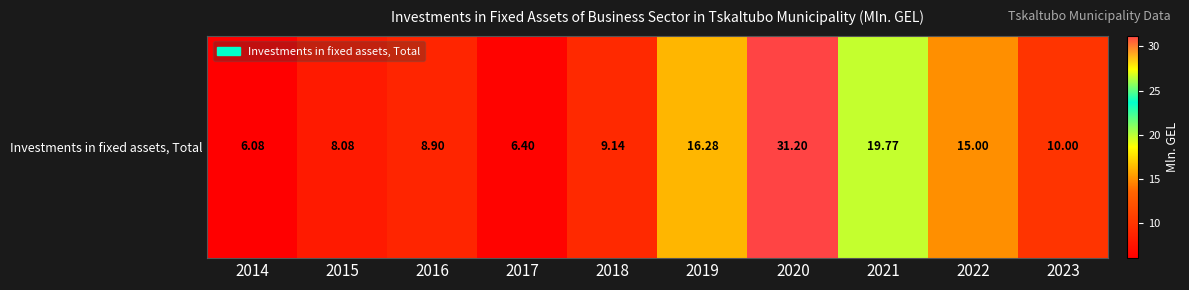

At which category does the chart reach its peak across all series?

2020